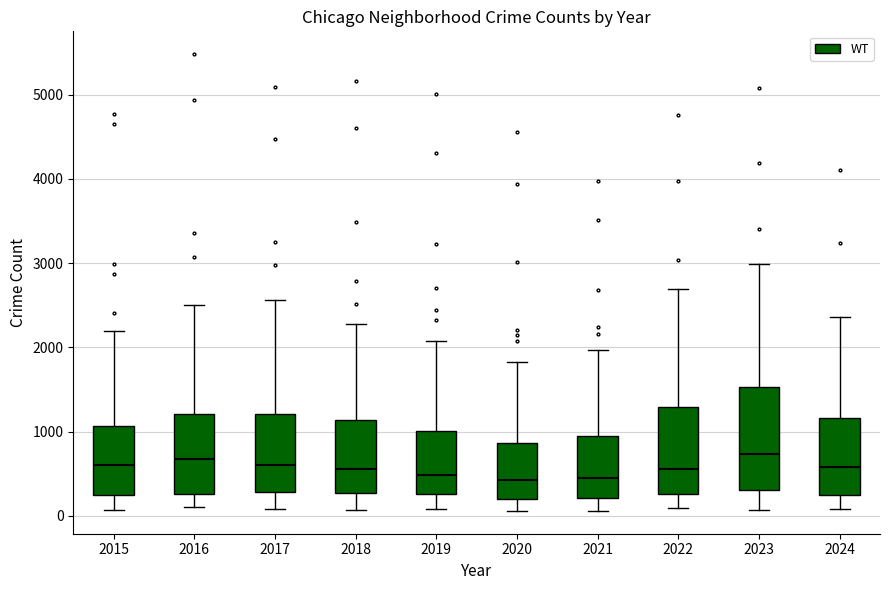

Where is the upper edge of the box at x = 2021 on the y-axis? The values are not printed on the chart, so give them approximately, as read against the axis.

900